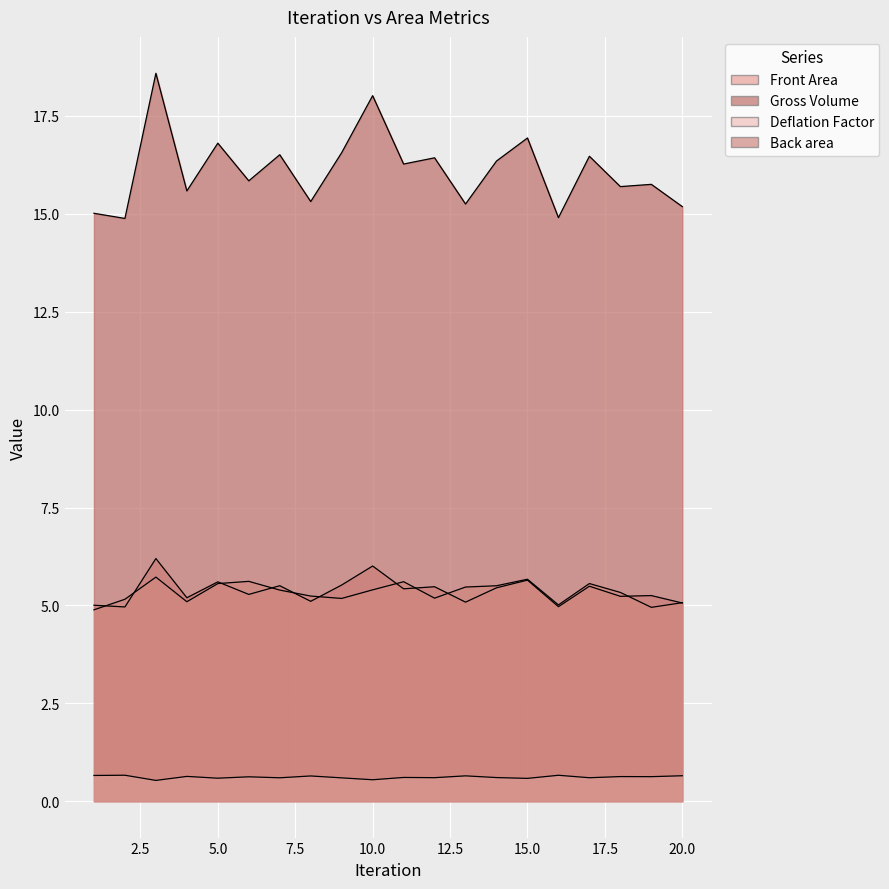

Rank the series by their maximum value, from lowest to highest.

Deflation Factor, Back area, Front Area, Gross Volume